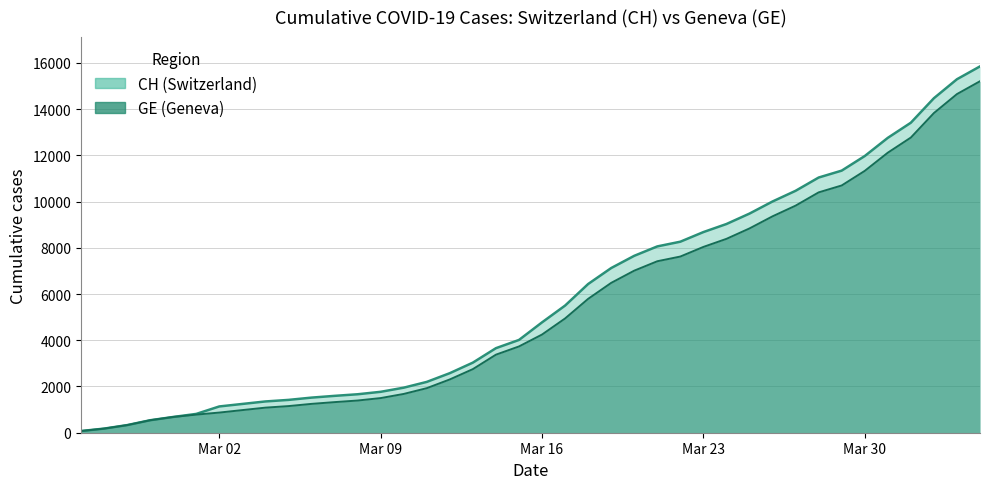

What is the sum of all CH values?

233368